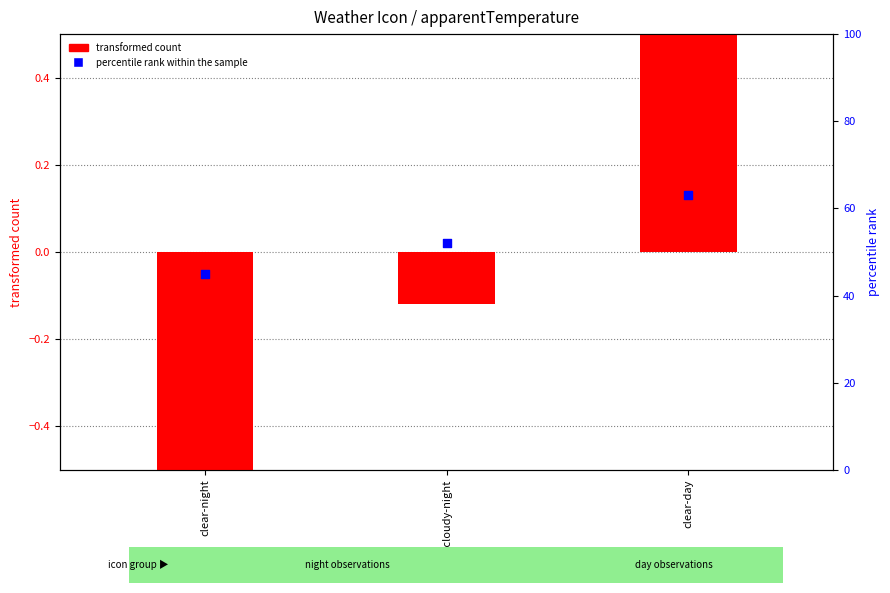

At which category is the sum across all series the highest?

clear-day